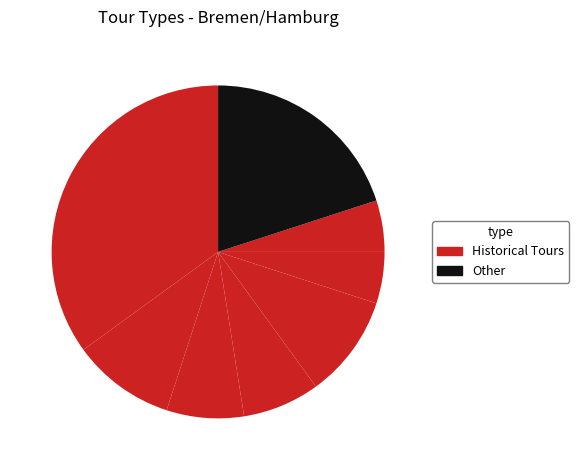

Does any single category account for the majority?

No